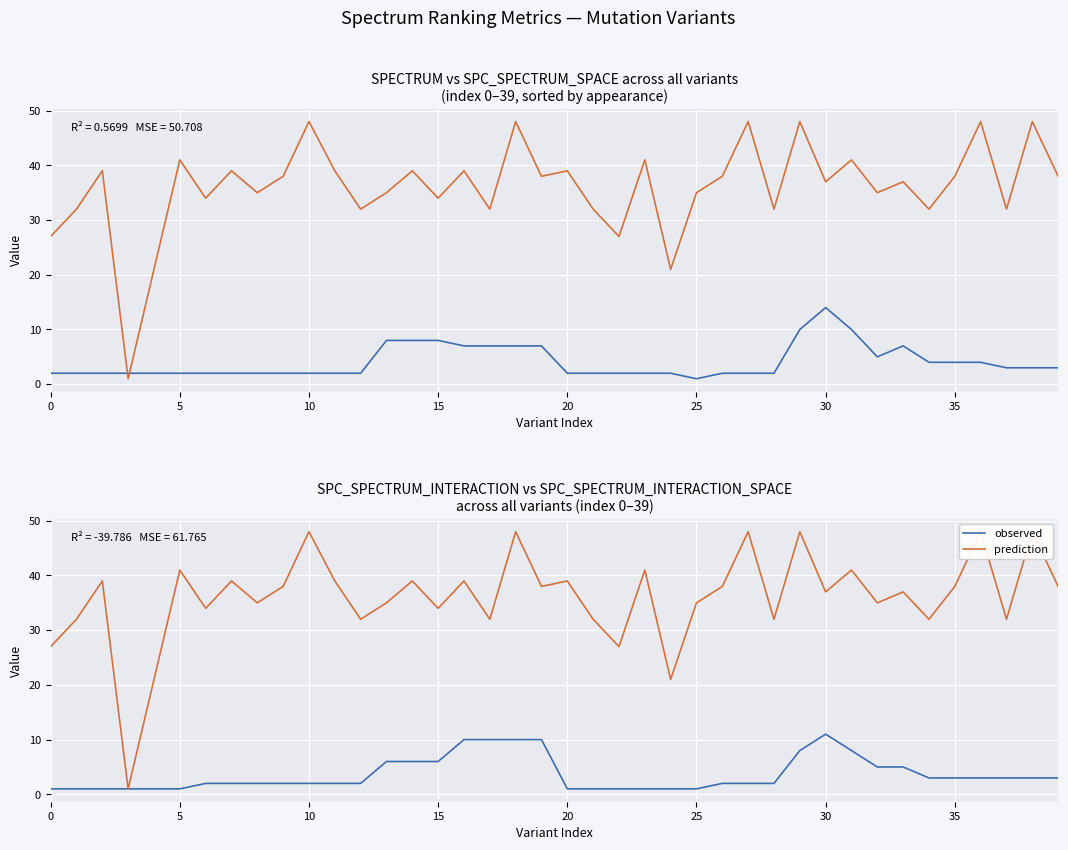

What is the highest value of the observed series?

11